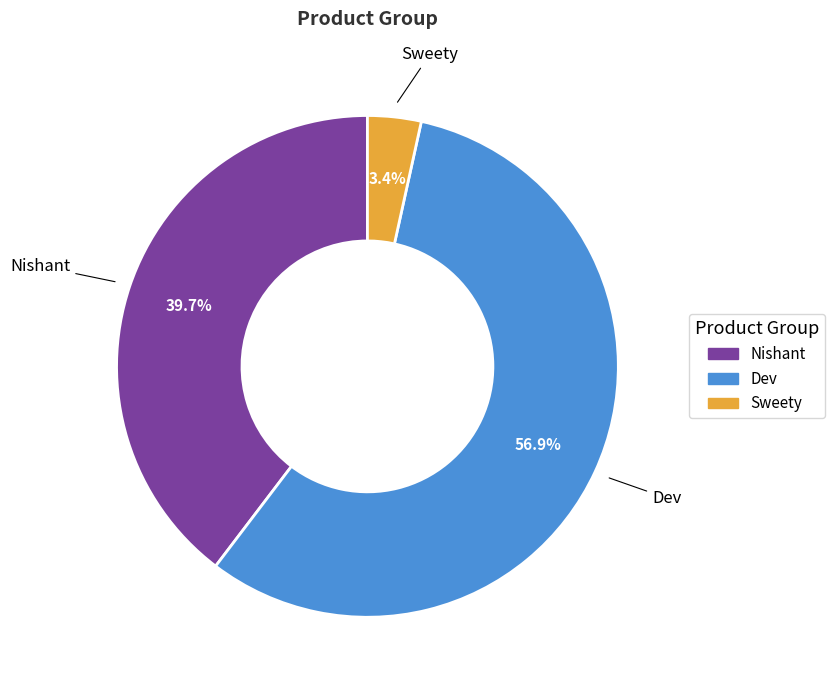

Approximately how many times larger is the value at Sweety compared to Dev?

0.1